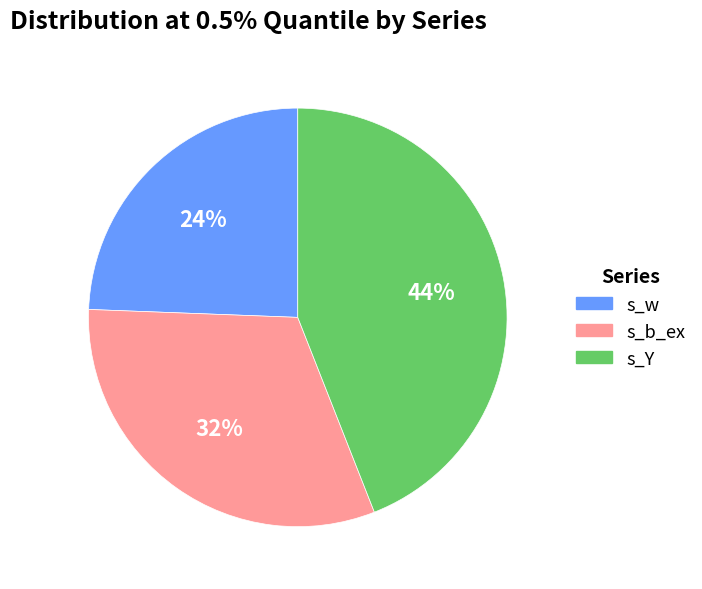

To the nearest percent, what is the average slice percentage?

33%